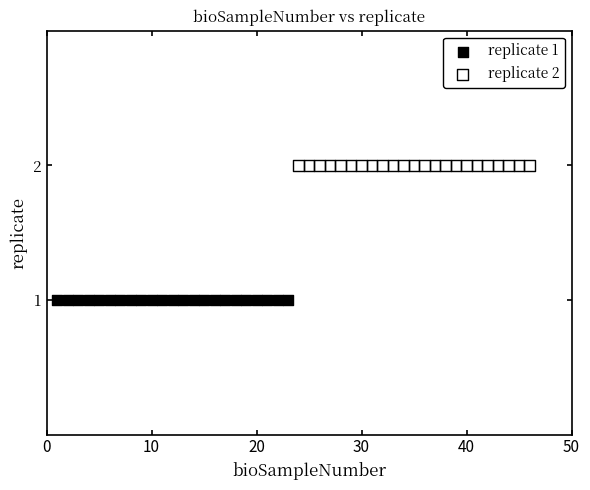

Which series reaches the minimum Y coordinate?

replicate 1